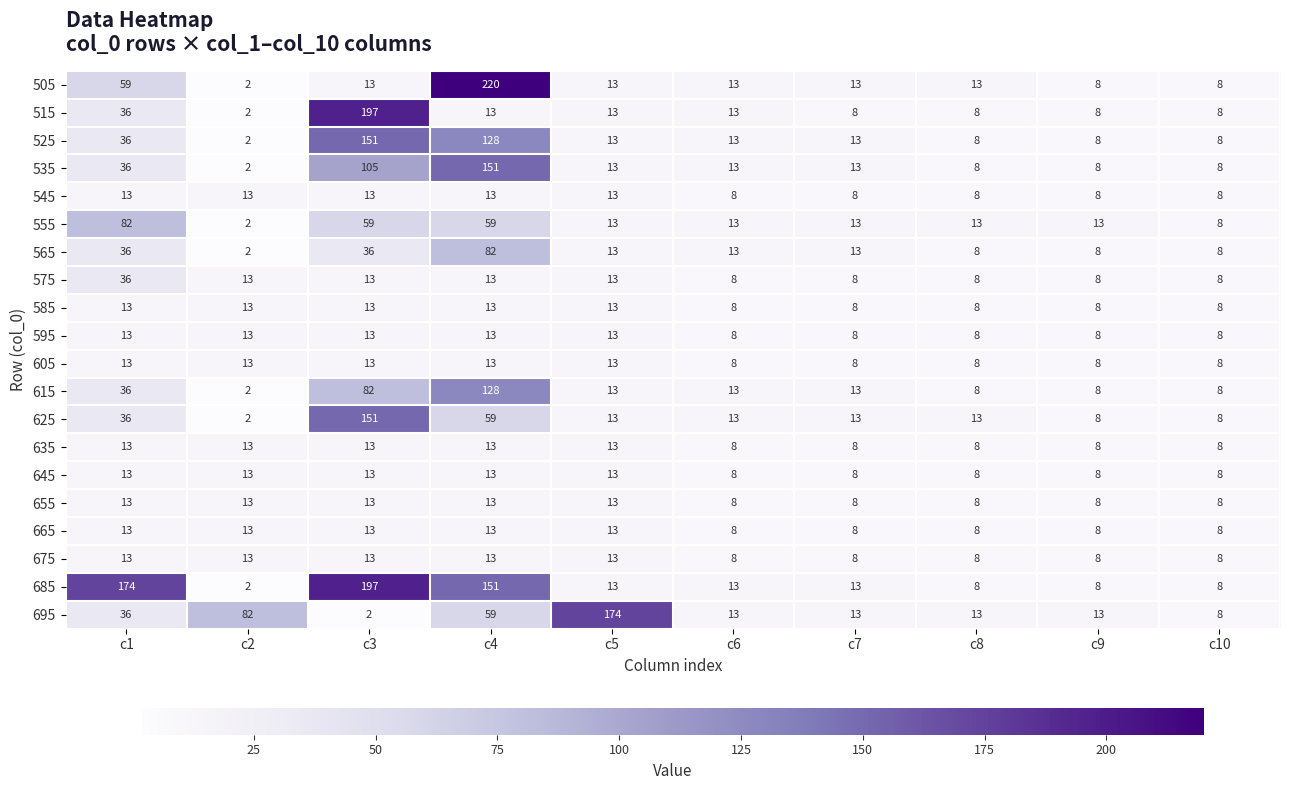

At which label does 695 reach its minimum?

c3